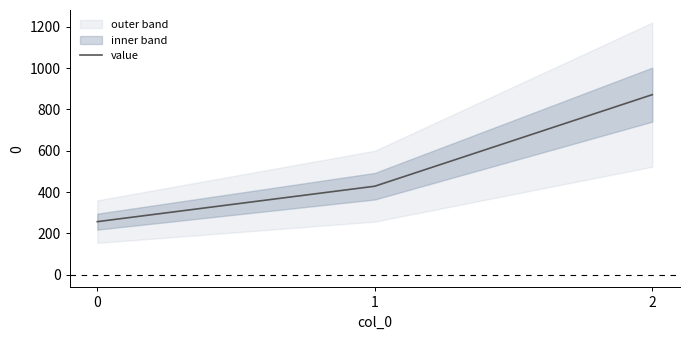

Between 0 and 2, which is larger?

2